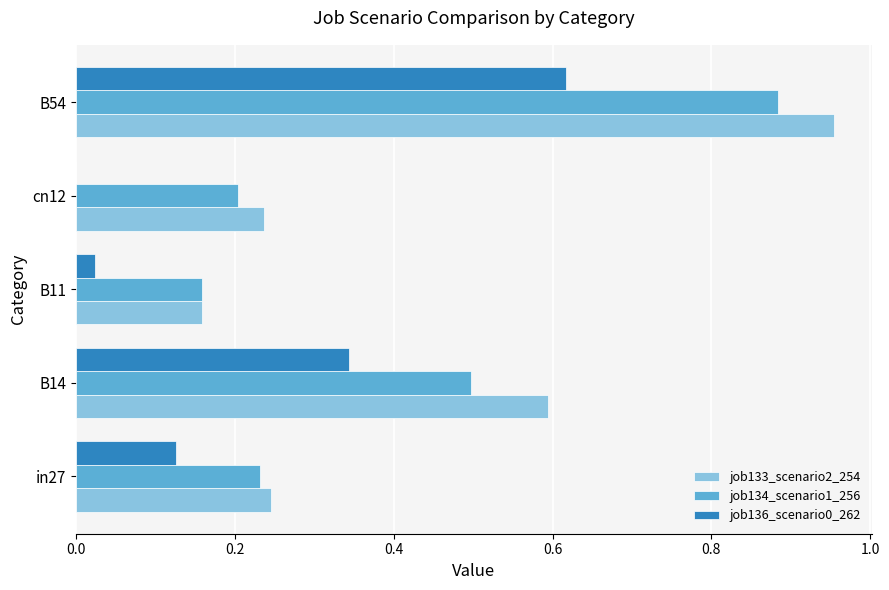

Which series has the largest total across all categories?

job133_scenario2_254